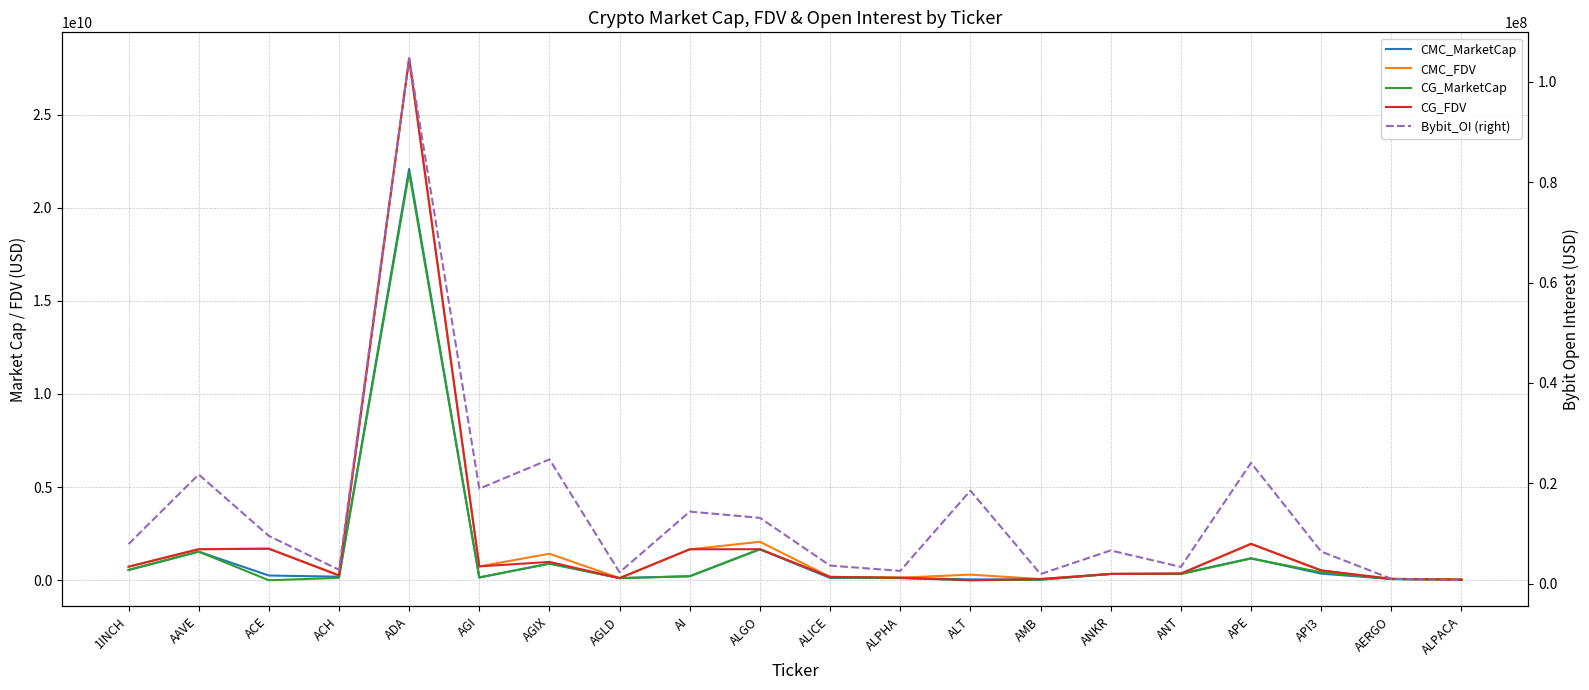

What is the difference between the maximum and minimum values in the CG_MarketCap series?

21881104090.0